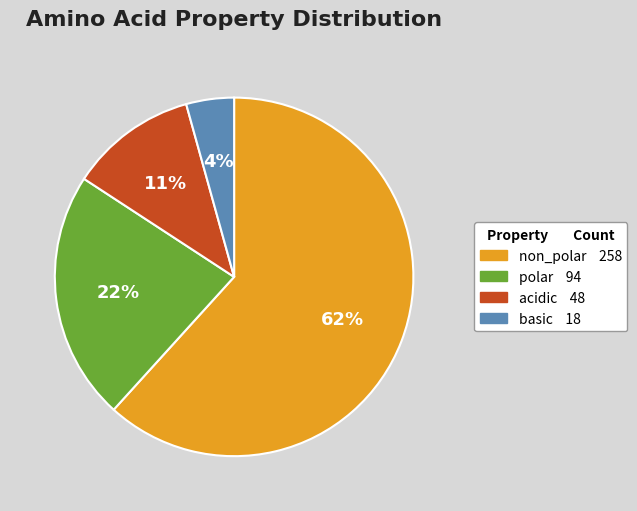

How many segments does this pie chart have?

4